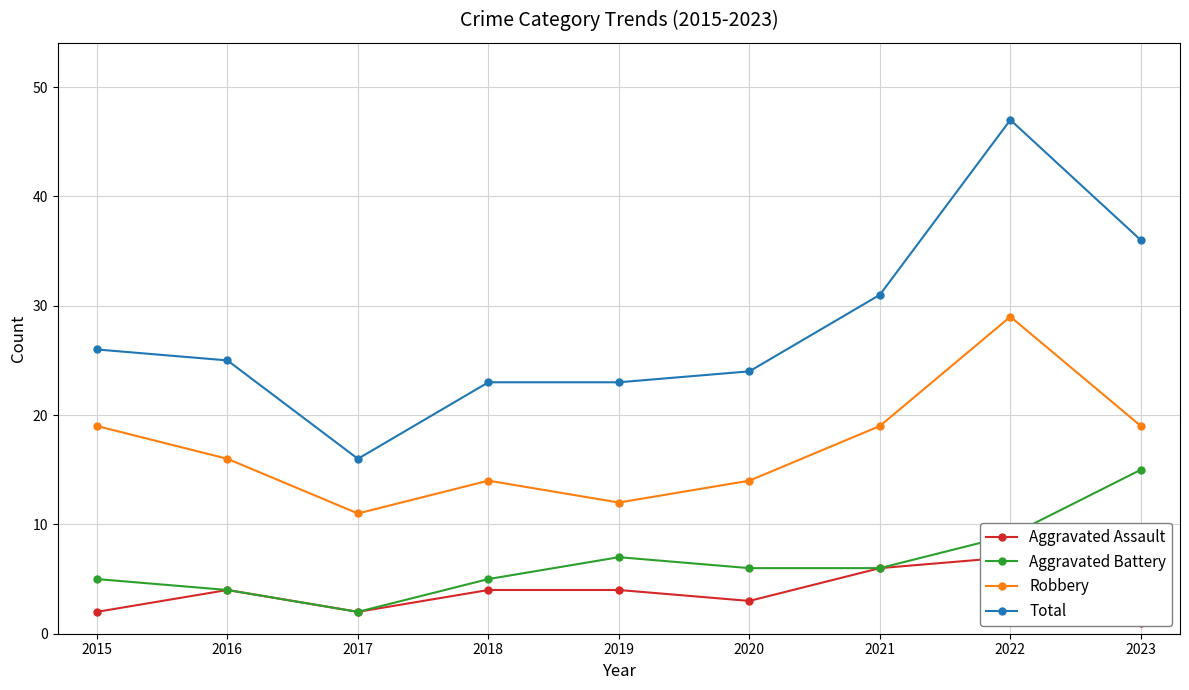

At which category is the sum across all series the highest?

2022